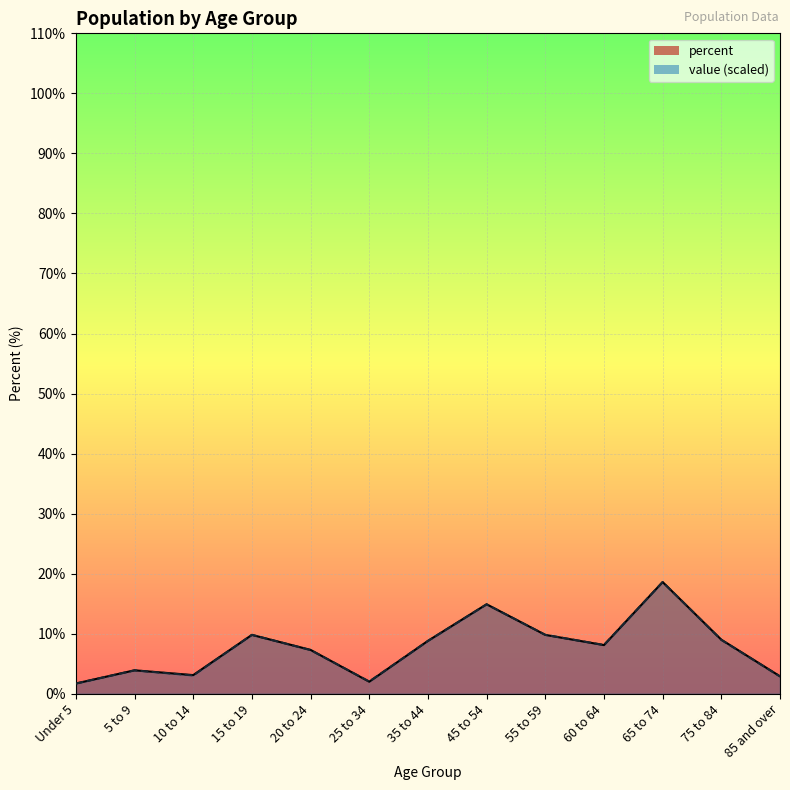

Rank the series at 60 to 64 from lowest to highest value.

percent, value